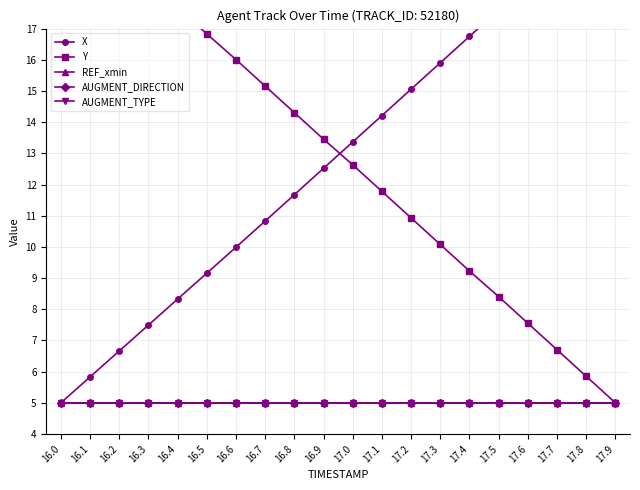

List the series in order of their peak value, highest first.

X, Y, REF_xmin, AUGMENT_DIRECTION, AUGMENT_TYPE